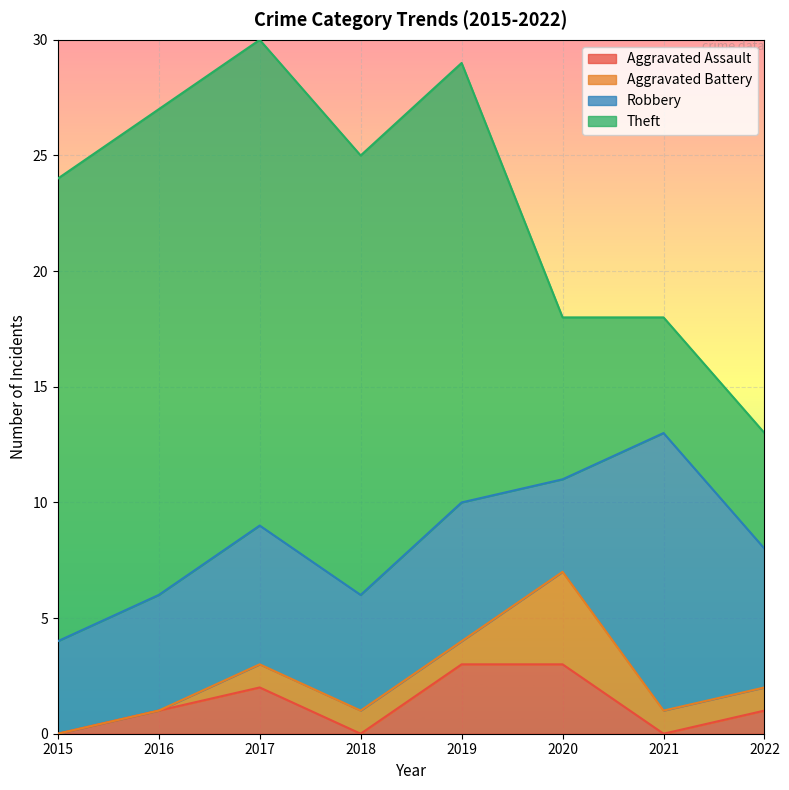

What is the approximate value of Theft at 2022, to the nearest 5?

5